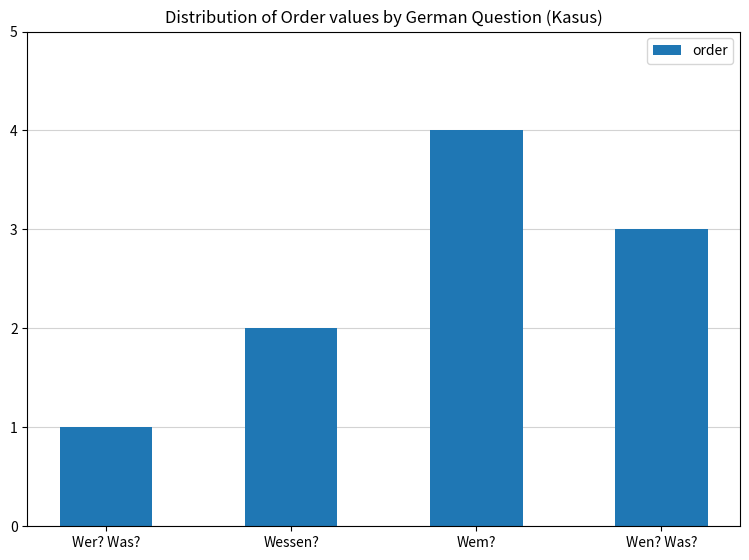

List the labels in order of value, smallest first.

Wer? Was?, Wessen?, Wen? Was?, Wem?